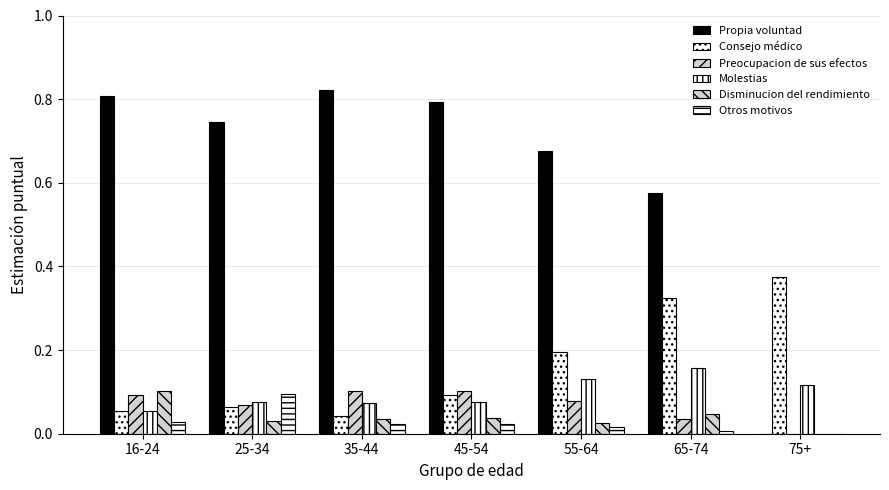

Reading left to right, list all the values displayed in this chart.

Propia voluntad: 16-24=0.8	25-34=0.7	35-44=0.8	45-54=0.8	55-64=0.7	65-74=0.6	75+=0.0
Consejo médico: 16-24=0.1	25-34=0.1	35-44=0.0	45-54=0.1	55-64=0.2	65-74=0.3	75+=0.4
Preocupacion de sus efectos: 16-24=0.1	25-34=0.1	35-44=0.1	45-54=0.1	55-64=0.1	65-74=0.0	75+=0.0
Molestias: 16-24=0.1	25-34=0.1	35-44=0.1	45-54=0.1	55-64=0.1	65-74=0.2	75+=0.1
Disminucion del rendimiento: 16-24=0.1	25-34=0.0	35-44=0.0	45-54=0.0	55-64=0.0	65-74=0.0	75+=0.0
Otros motivos: 16-24=0.0	25-34=0.1	35-44=0.0	45-54=0.0	55-64=0.0	65-74=0.0	75+=0.0